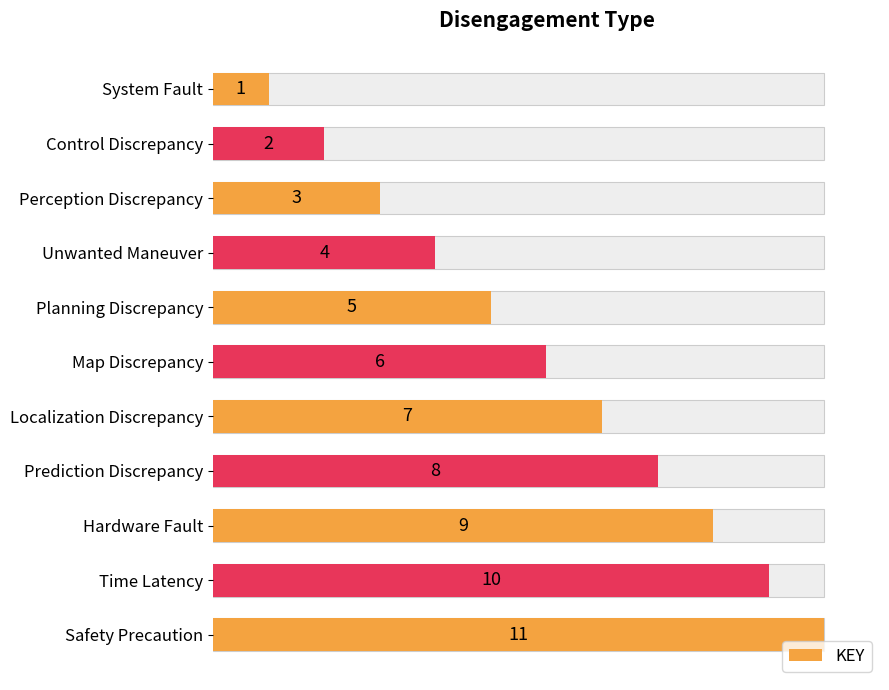

Reading right to left, what are all the values shown in this chart?

11	10	9	8	7	6	5	4	3	2	1